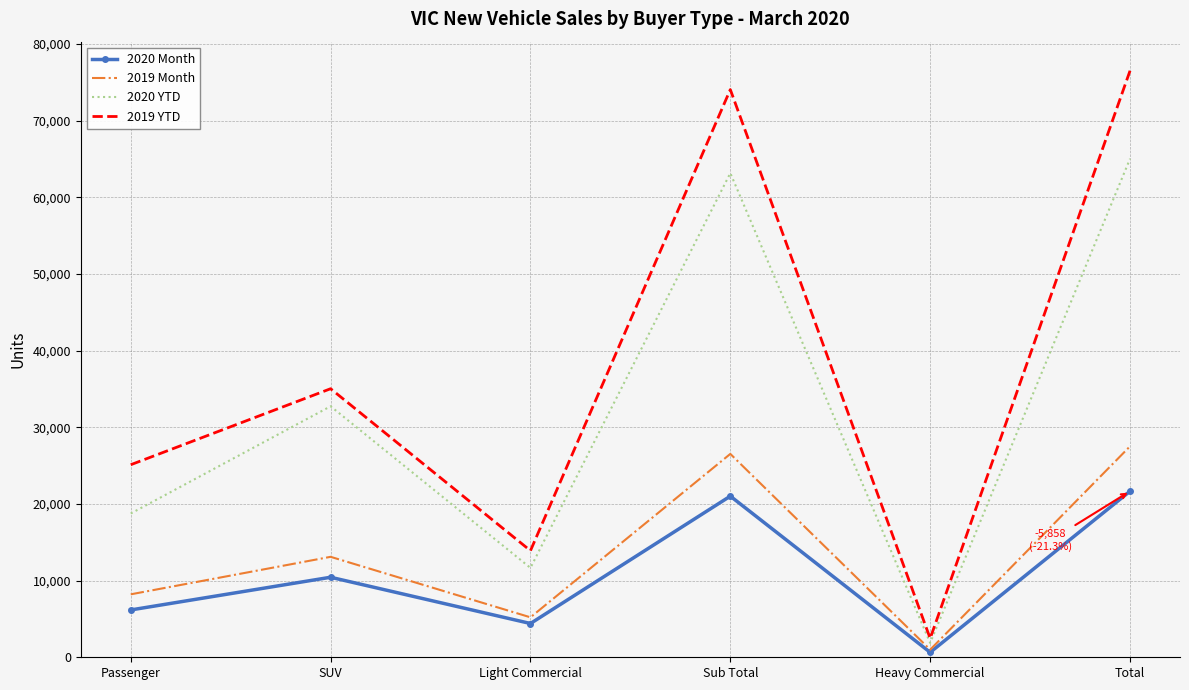

What position from the left is Light Commercial?

3